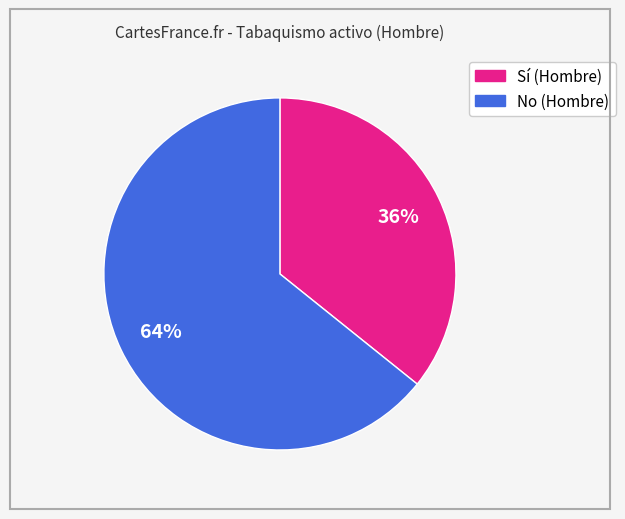

Is there a majority slice in this chart?

Yes